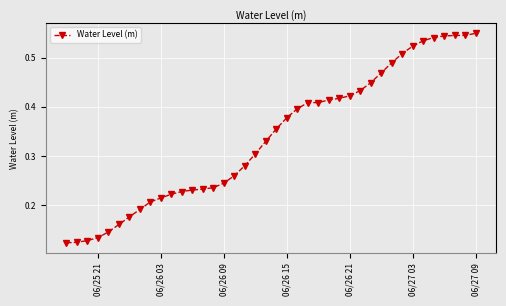

Count the values in the range 0 to 1.

40